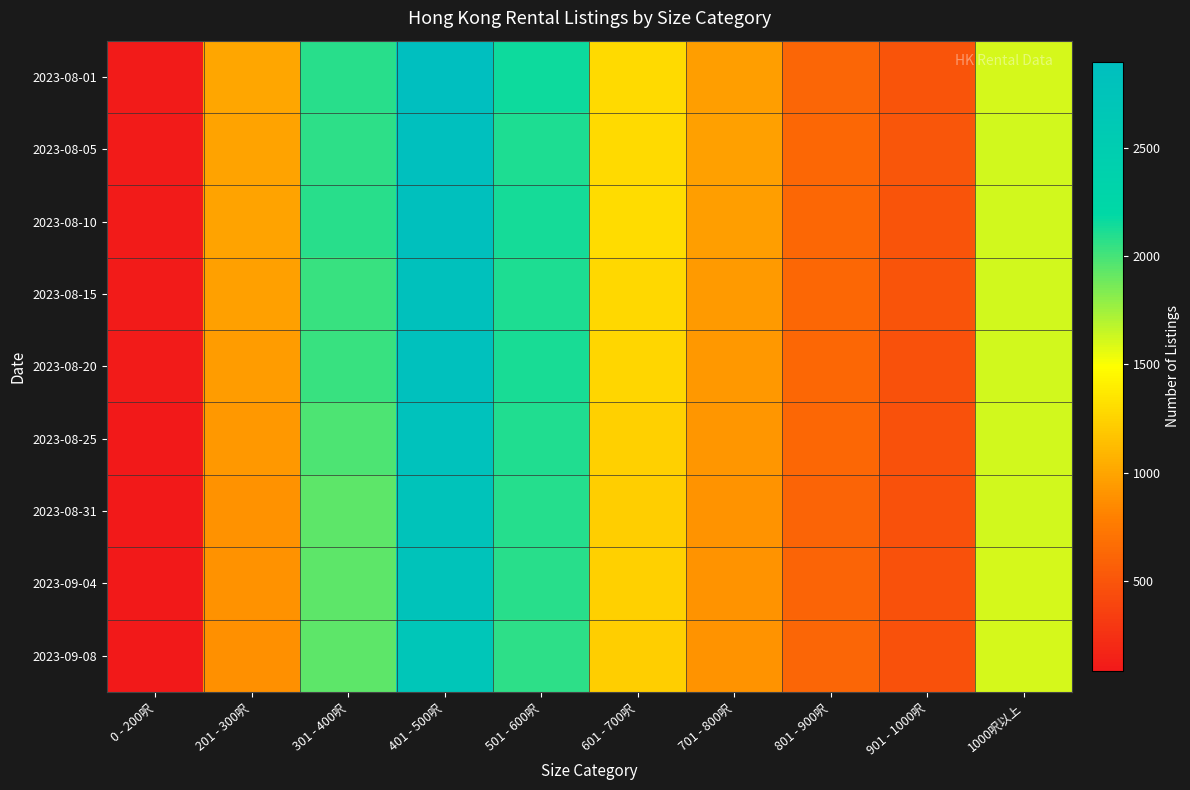

Reading left to right, list all the values displayed in this chart.

2023-08-01: 0 - 200呎=104	201 - 300呎=1000	301 - 400呎=2075	401 - 500呎=2898	501 - 600呎=2153	601 - 700呎=1286	701 - 800呎=961	801 - 900呎=618	901 - 1000呎=500	1000呎以上=1605
2023-08-05: 0 - 200呎=96	201 - 300呎=991	301 - 400呎=2064	401 - 500呎=2868	501 - 600呎=2117	601 - 700呎=1292	701 - 800呎=969	801 - 900呎=629	901 - 1000呎=504	1000呎以上=1613
2023-08-10: 0 - 200呎=99	201 - 300呎=989	301 - 400呎=2078	401 - 500呎=2853	501 - 600呎=2137	601 - 700呎=1294	701 - 800呎=954	801 - 900呎=624	901 - 1000呎=495	1000呎以上=1615
2023-08-15: 0 - 200呎=97	201 - 300呎=972	301 - 400呎=2037	401 - 500呎=2825	501 - 600呎=2115	601 - 700呎=1271	701 - 800呎=932	801 - 900呎=628	901 - 1000呎=493	1000呎以上=1614
2023-08-20: 0 - 200呎=96	201 - 300呎=943	301 - 400呎=2035	401 - 500呎=2842	501 - 600呎=2121	601 - 700呎=1266	701 - 800呎=919	801 - 900呎=622	901 - 1000呎=476	1000呎以上=1621
2023-08-25: 0 - 200呎=91	201 - 300呎=921	301 - 400呎=1980	401 - 500呎=2807	501 - 600呎=2100	601 - 700呎=1234	701 - 800呎=916	801 - 900呎=622	901 - 1000呎=469	1000呎以上=1612
2023-08-31: 0 - 200呎=89	201 - 300呎=887	301 - 400呎=1941	401 - 500呎=2777	501 - 600呎=2089	601 - 700呎=1226	701 - 800呎=902	801 - 900呎=610	901 - 1000呎=470	1000呎以上=1617
2023-09-04: 0 - 200呎=87	201 - 300呎=891	301 - 400呎=1931	401 - 500呎=2769	501 - 600呎=2082	601 - 700呎=1228	701 - 800呎=897	801 - 900呎=607	901 - 1000呎=469	1000呎以上=1602
2023-09-08: 0 - 200呎=83	201 - 300呎=879	301 - 400呎=1937	401 - 500呎=2711	501 - 600呎=2071	601 - 700呎=1219	701 - 800呎=900	801 - 900呎=619	901 - 1000呎=478	1000呎以上=1603